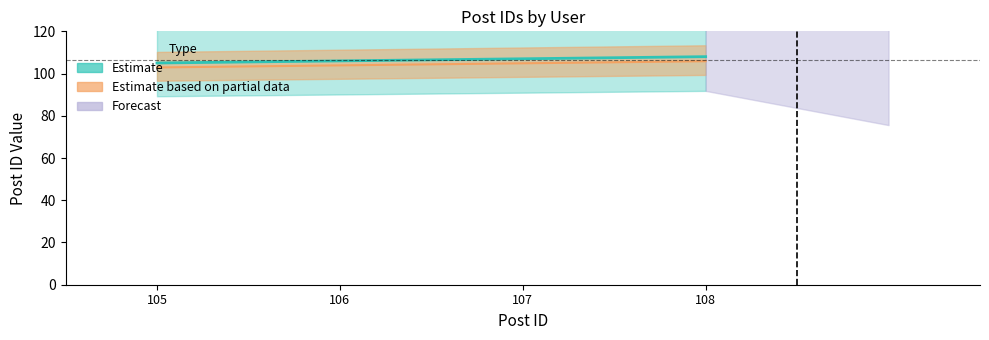

What is the value of the 3rd point from the left?

107